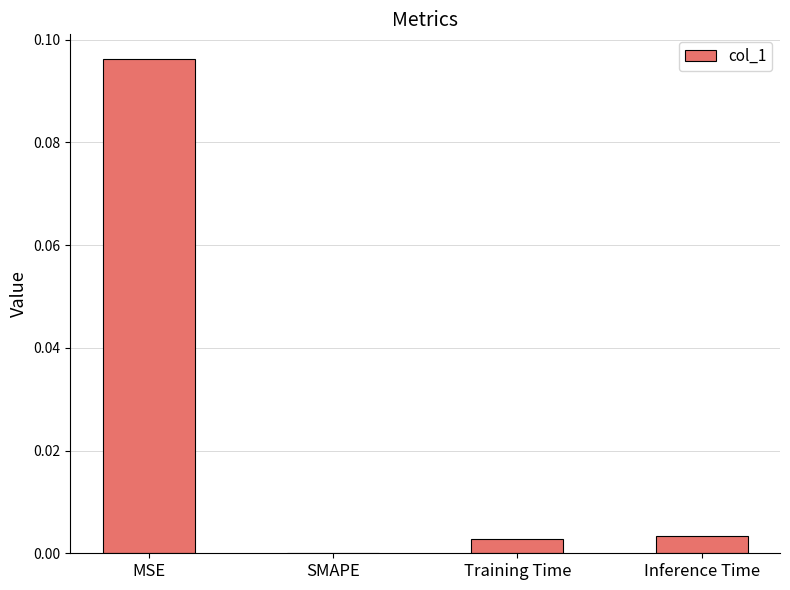

Between MSE and Training Time, which is larger?

MSE